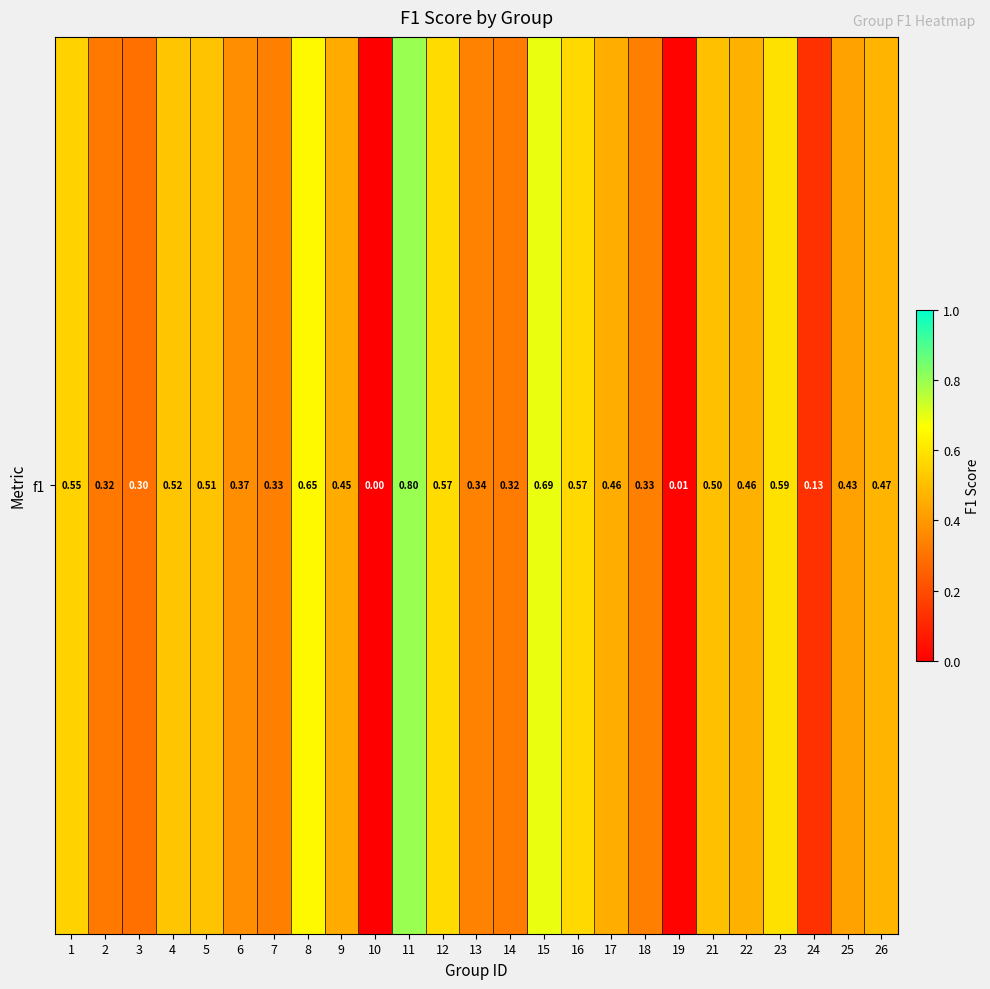

How many data points are above 0?

24